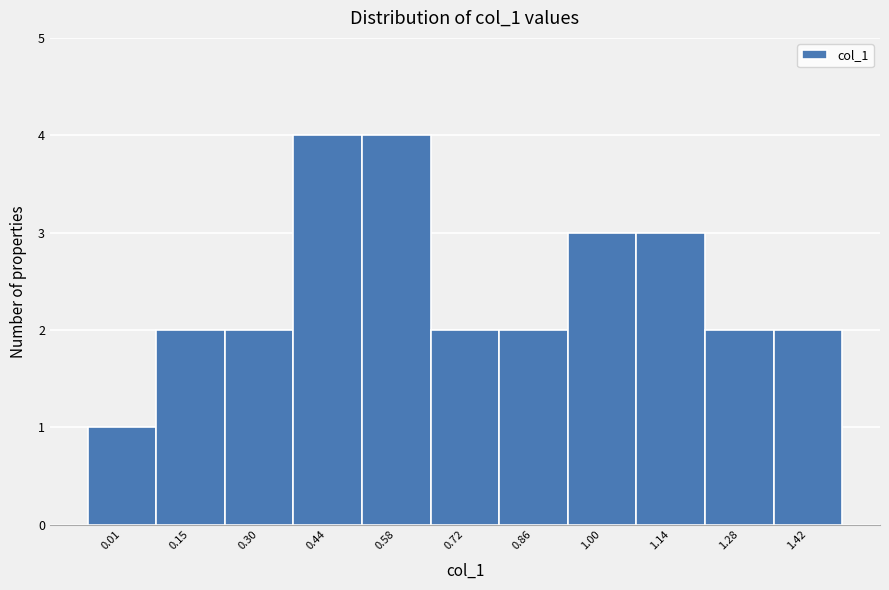

Reading right to left, what are all the values shown in this chart?

1.42=2	1.28=2	1.14=3	1.00=3	0.86=2	0.72=2	0.58=4	0.44=4	0.30=2	0.15=2	0.01=1